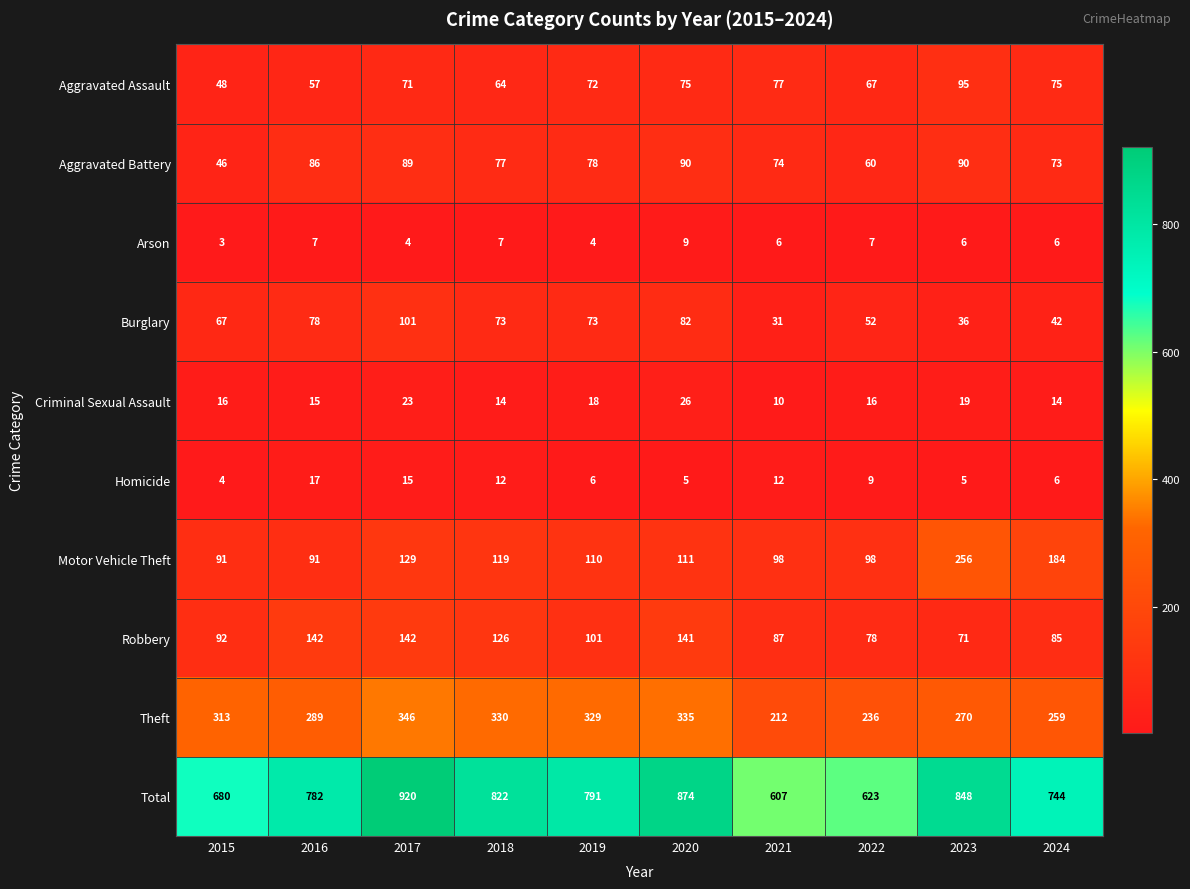

What is the approximate value of Aggravated Assault at 2015?

48